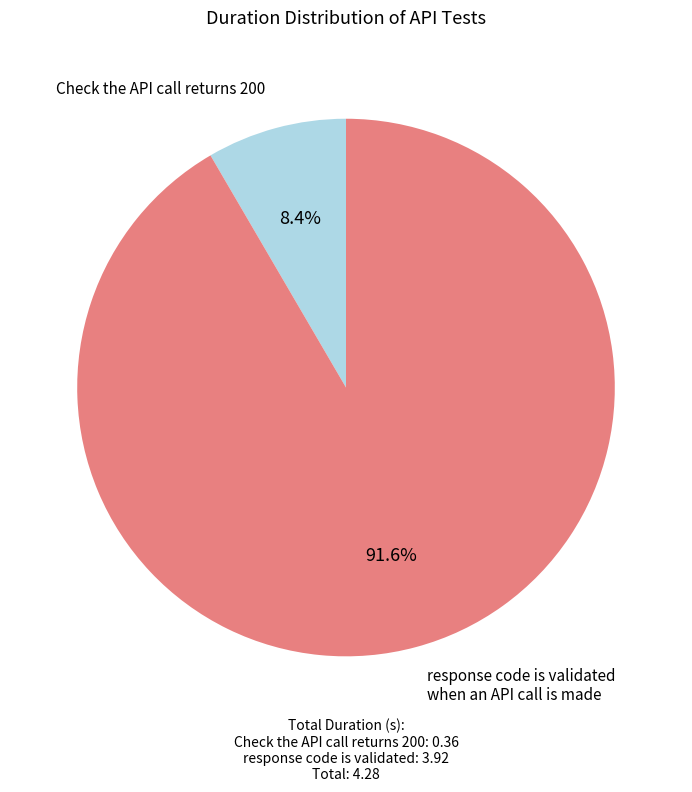

The Check the API call returns 200 slice represents 18% of the pie. True or false?

False